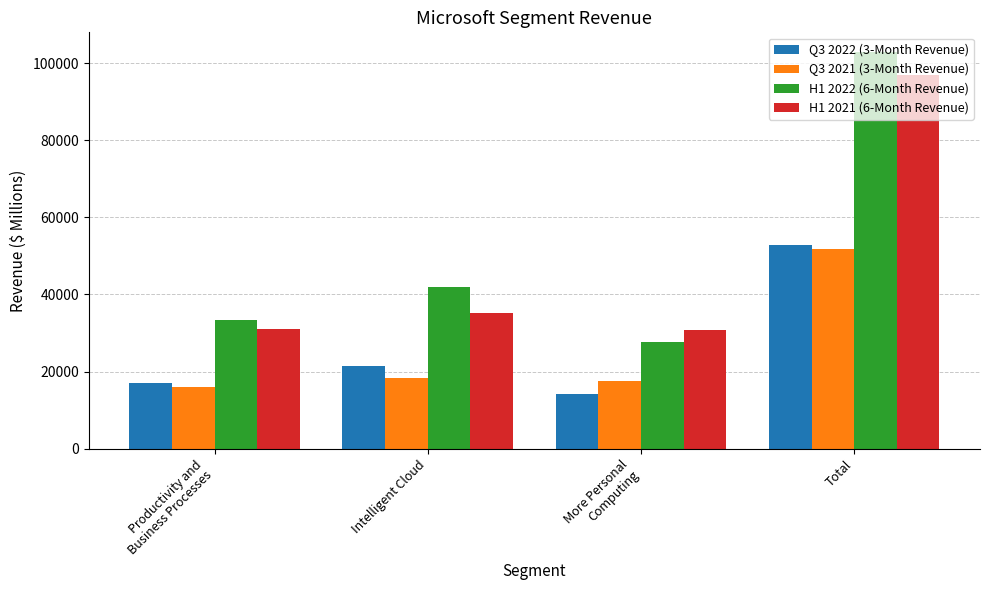

Is it true that Q3 2021 (3-Month Revenue) equals 79839 at Total?

False